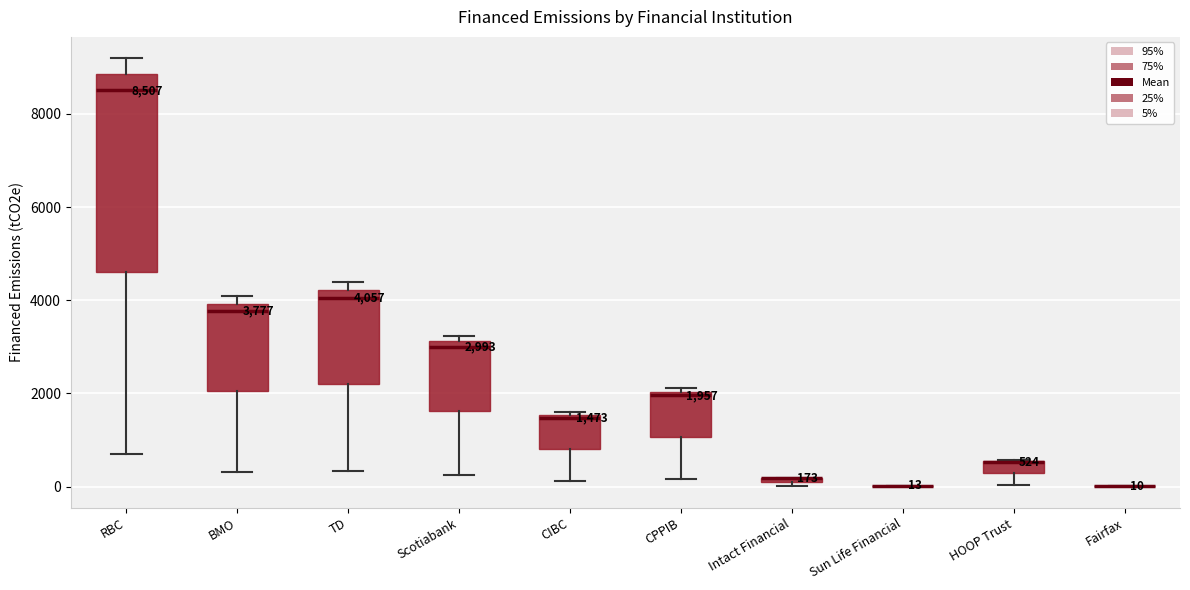

Comparing the boxes themselves (not the whiskers), which one is the tallest?

RBC